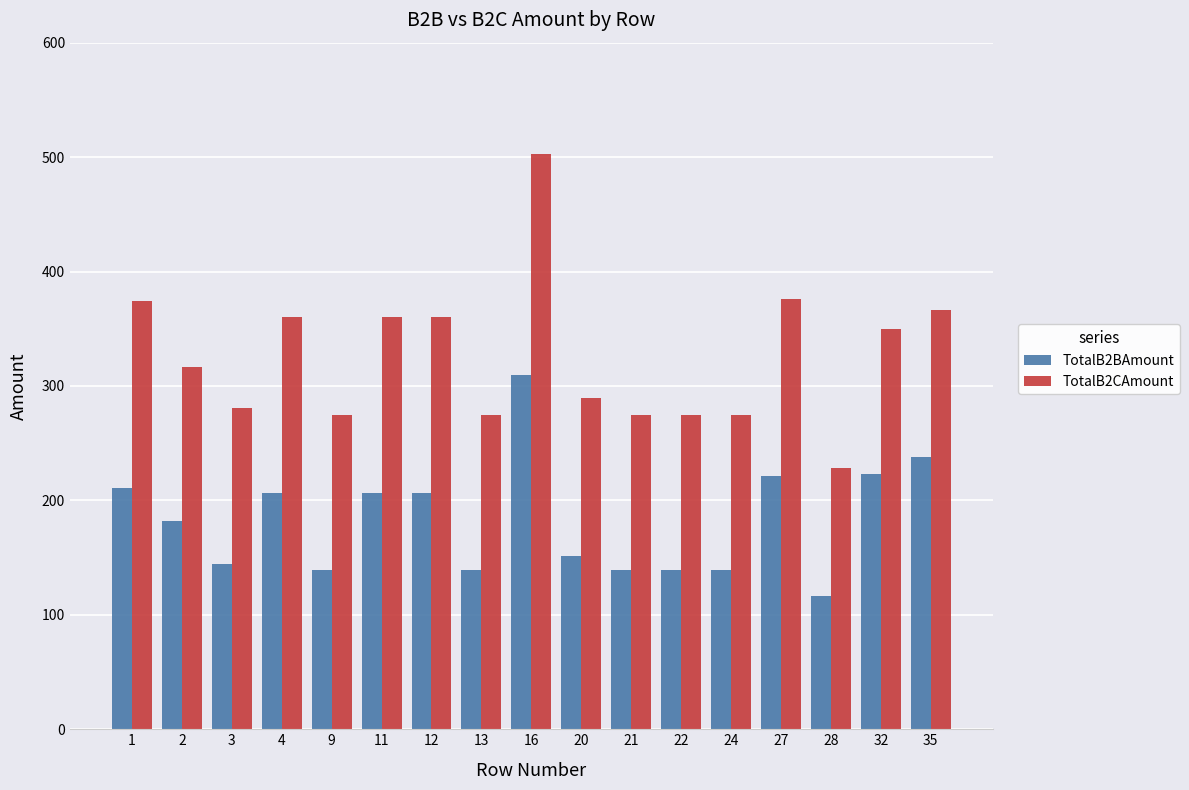

What is the sum of all TotalB2BAmount values?

3111.1